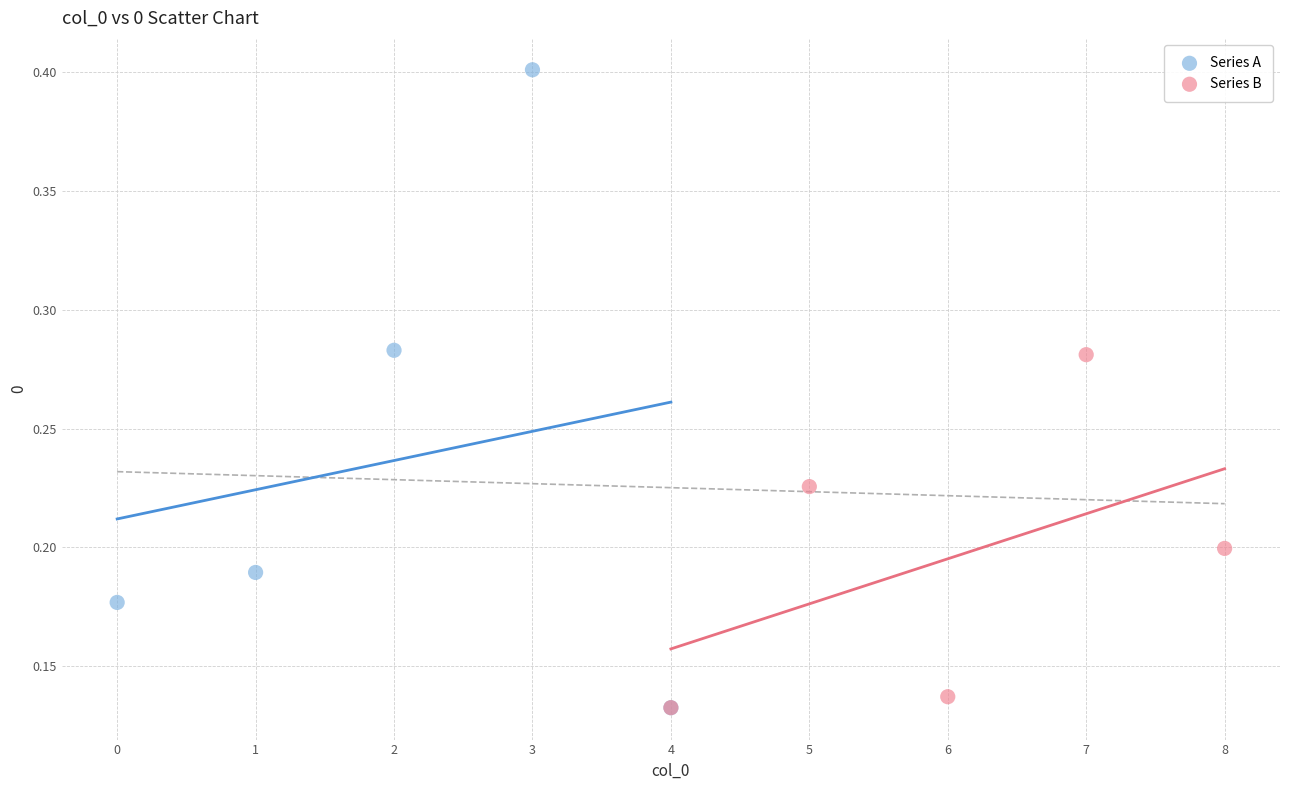

Which series contains the highest Y value?

Series A